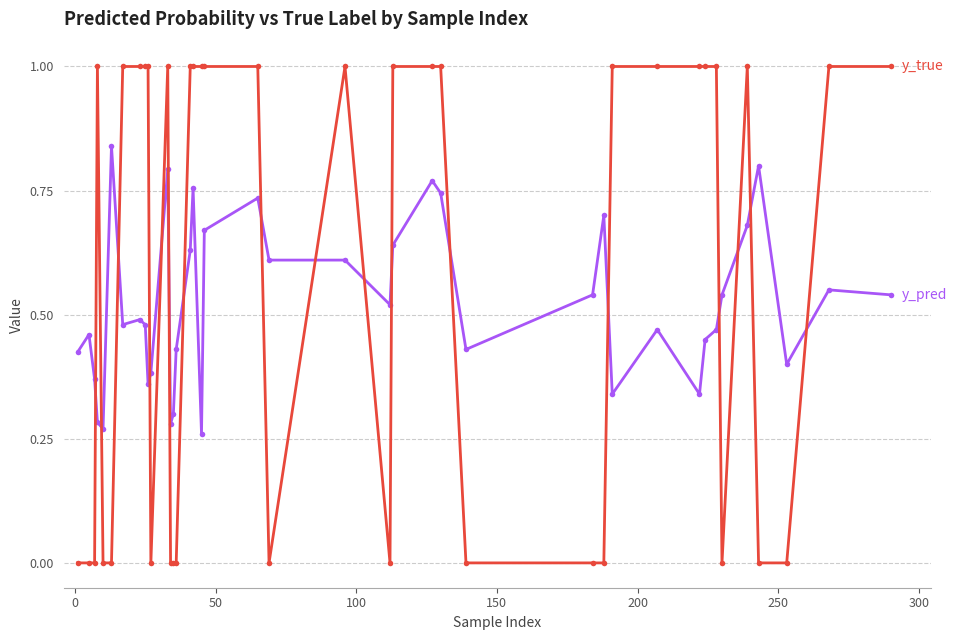

What is the greatest value displayed?

1.0